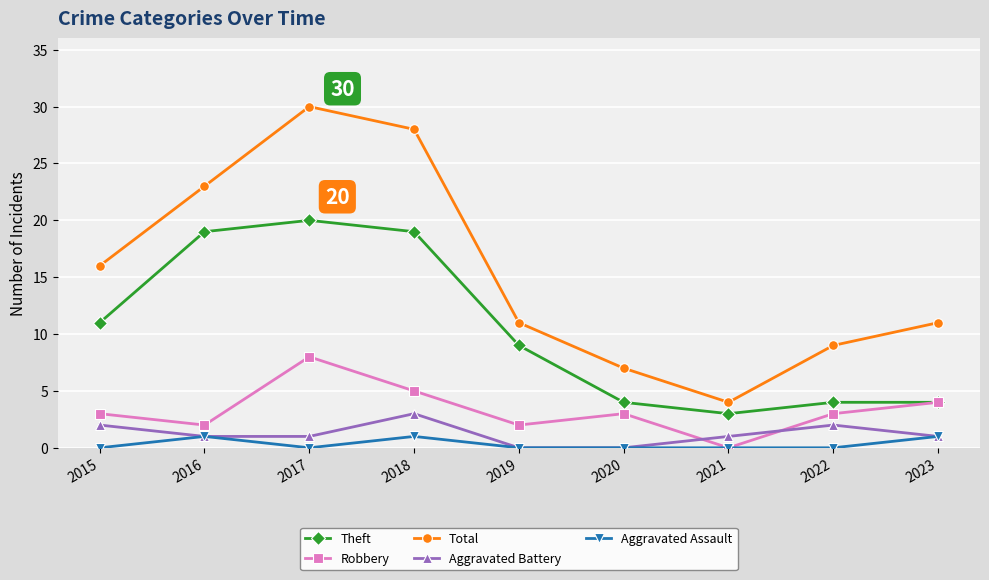

Count the number of data series in this chart.

5